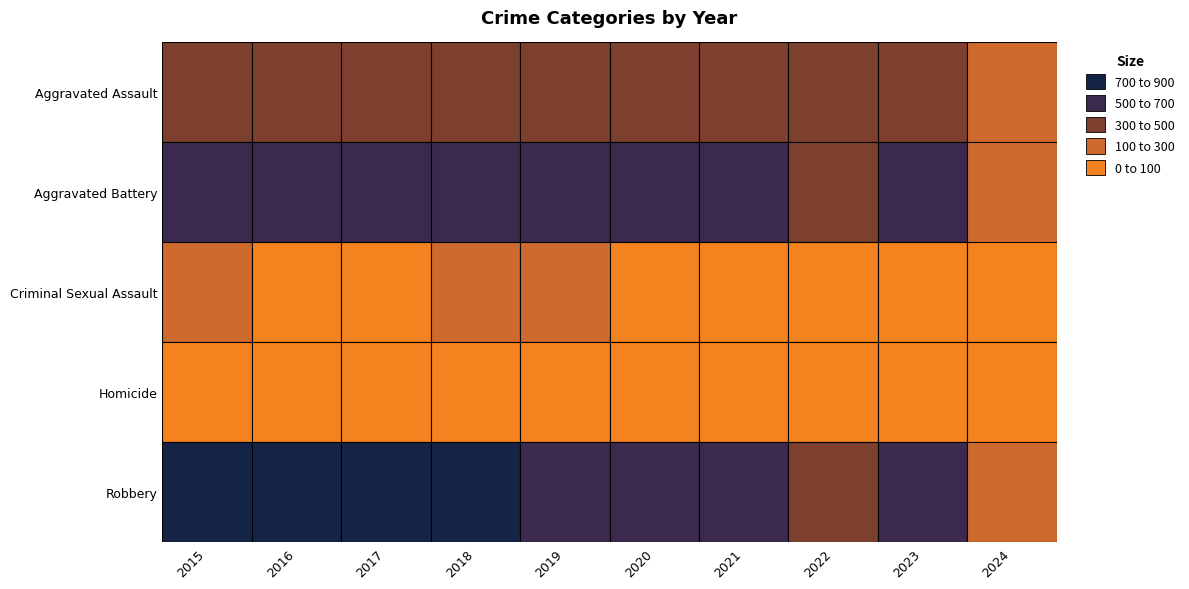

Between 2016 and 2024, which series saw the biggest shift?

Robbery